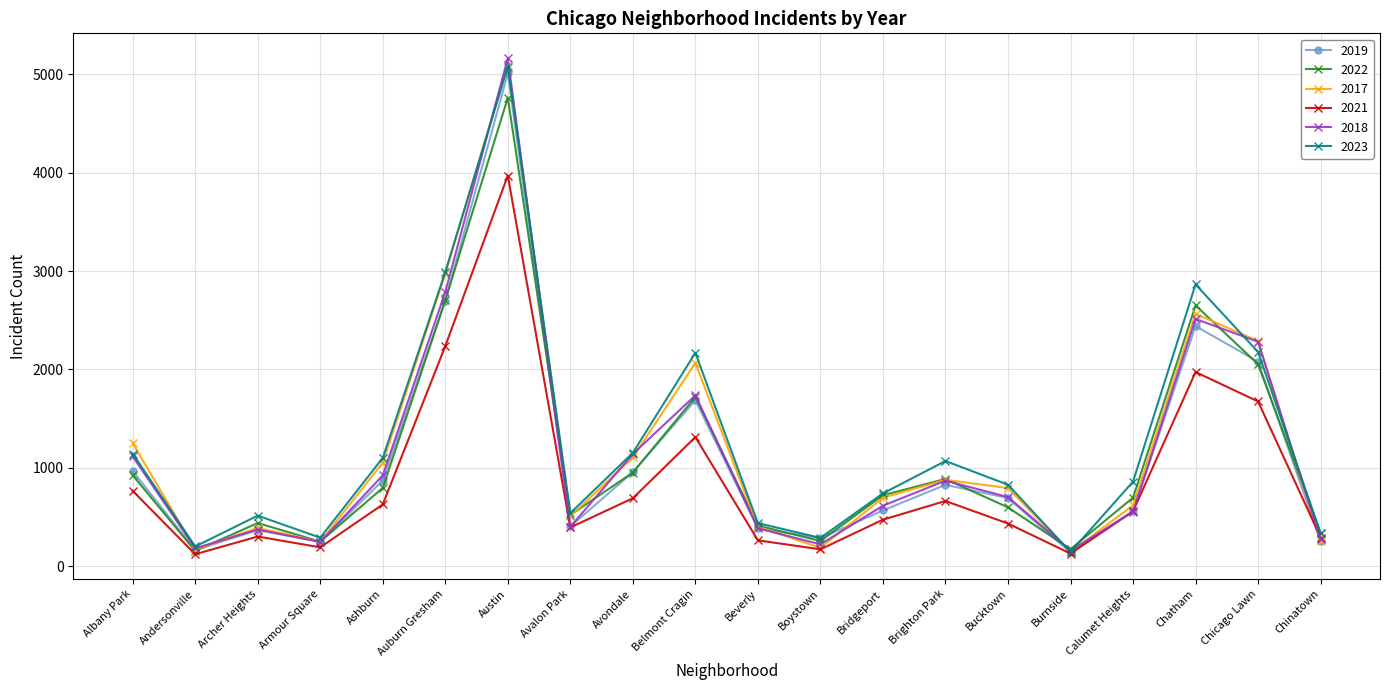

Between Ashburn and Bucktown, which series saw the biggest shift?

2023